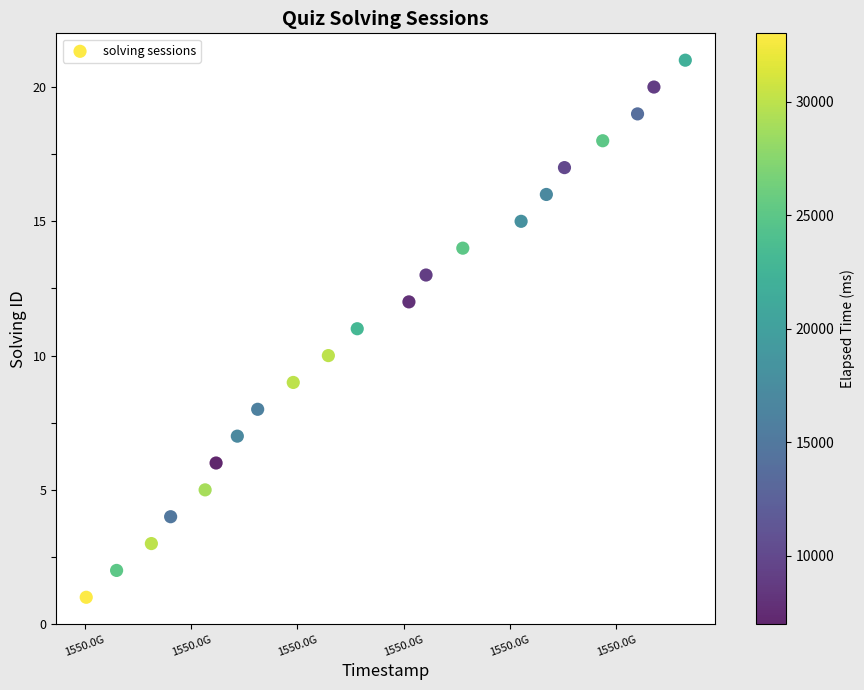

What is the range of Y values (max minus min)?

20